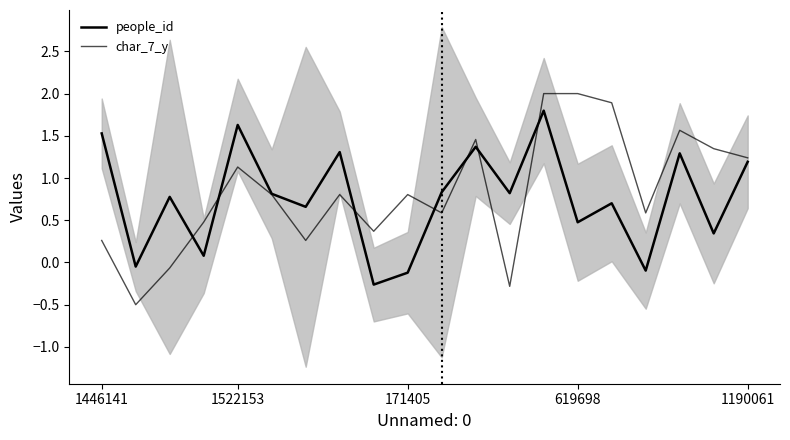

True or false: char_7_y and people_id intersect in this chart.

True